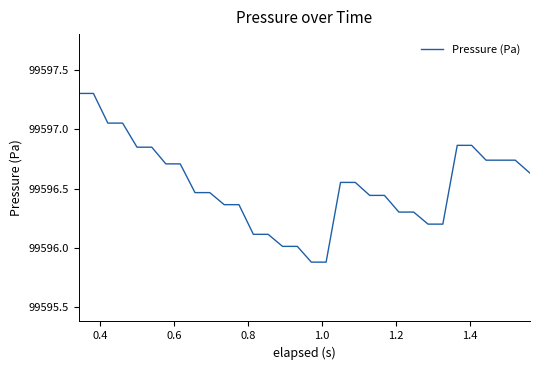

What is the difference between the maximum and minimum values?

1.4